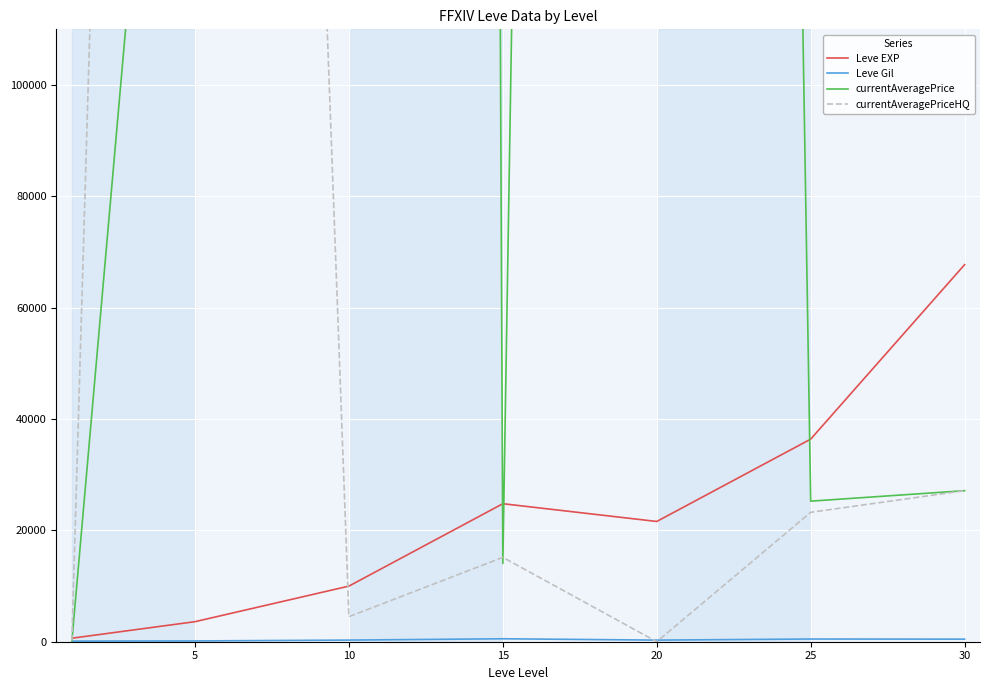

What is the value of the Leve EXP point at the 3rd from the left?

9990.0